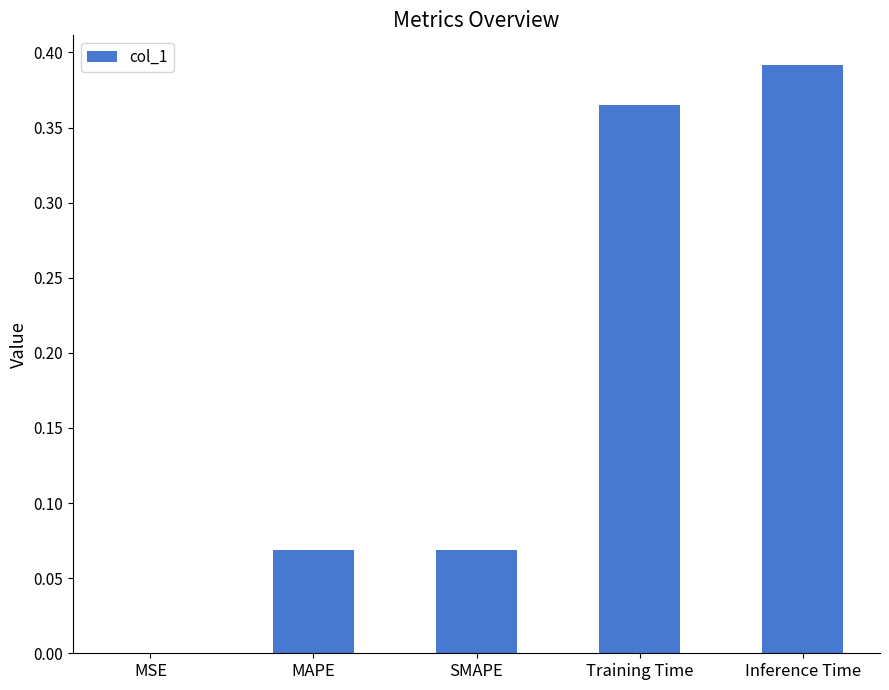

What is the change in value from MAPE to Training Time?

+0.3